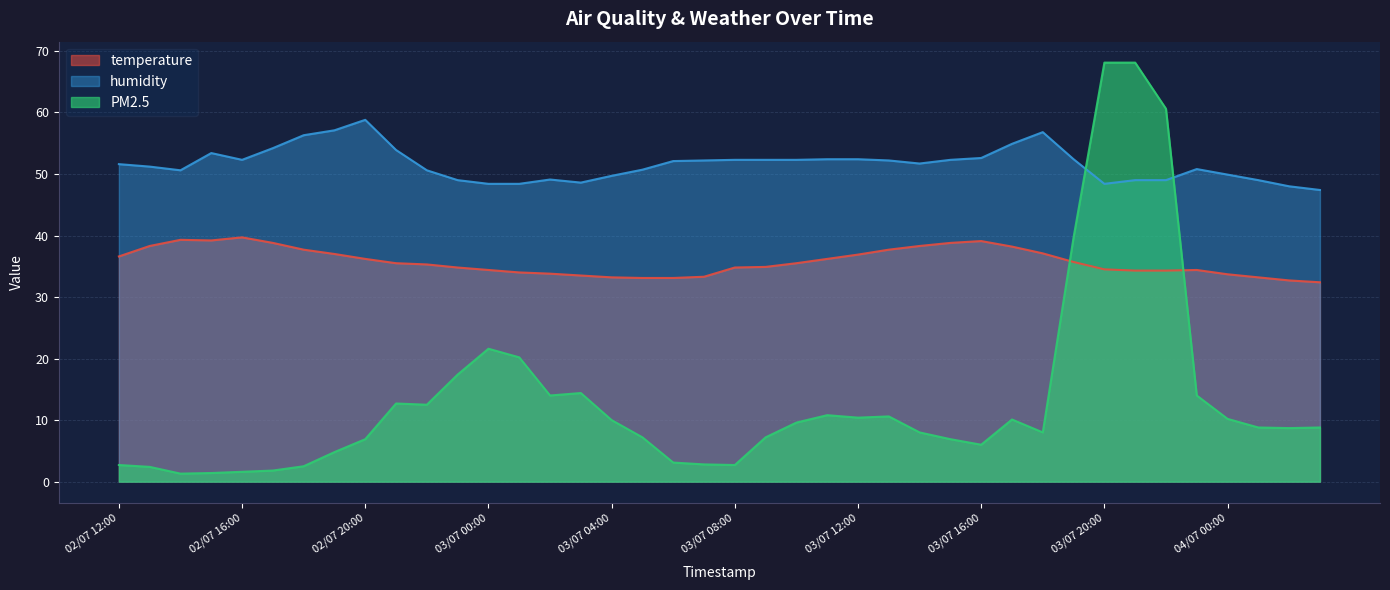

Reading left to right, what are all the values shown in this chart?

temperature: 02/07 12:00=36.6	02/07 13:00=38.3	02/07 14:00=39.3	02/07 15:00=39.2	02/07 16:00=39.7	02/07 17:00=38.8	02/07 18:00=37.7	02/07 19:00=37.0	02/07 20:00=36.2	02/07 21:00=35.5	02/07 22:00=35.3	02/07 23:00=34.8	03/07 00:00=34.4	03/07 01:00=34.0	03/07 02:00=33.8	03/07 03:00=33.5	03/07 04:00=33.2	03/07 05:00=33.1	03/07 06:00=33.1	03/07 07:00=33.3	03/07 08:00=34.8	03/07 09:00=34.9	03/07 10:00=35.5	03/07 11:00=36.2	03/07 12:00=36.9	03/07 13:00=37.7	03/07 14:00=38.3	03/07 15:00=38.8	03/07 16:00=39.1	03/07 17:00=38.2	03/07 18:00=37.1	03/07 19:00=35.7	03/07 20:00=34.5	03/07 21:00=34.3	03/07 22:00=34.3	03/07 23:00=34.4	04/07 00:00=33.7	04/07 01:00=33.2	04/07 02:00=32.7	04/07 03:00=32.4
humidity: 02/07 12:00=51.6	02/07 13:00=51.2	02/07 14:00=50.6	02/07 15:00=53.4	02/07 16:00=52.3	02/07 17:00=54.2	02/07 18:00=56.3	02/07 19:00=57.1	02/07 20:00=58.8	02/07 21:00=53.9	02/07 22:00=50.6	02/07 23:00=49.0	03/07 00:00=48.4	03/07 01:00=48.4	03/07 02:00=49.1	03/07 03:00=48.6	03/07 04:00=49.7	03/07 05:00=50.7	03/07 06:00=52.1	03/07 07:00=52.2	03/07 08:00=52.3	03/07 09:00=52.3	03/07 10:00=52.3	03/07 11:00=52.4	03/07 12:00=52.4	03/07 13:00=52.2	03/07 14:00=51.7	03/07 15:00=52.3	03/07 16:00=52.6	03/07 17:00=54.9	03/07 18:00=56.8	03/07 19:00=52.4	03/07 20:00=48.4	03/07 21:00=49.0	03/07 22:00=49.0	03/07 23:00=50.8	04/07 00:00=49.9	04/07 01:00=49.0	04/07 02:00=48.0	04/07 03:00=47.4
PM2.5: 02/07 12:00=2.7	02/07 13:00=2.4	02/07 14:00=1.3	02/07 15:00=1.4	02/07 16:00=1.6	02/07 17:00=1.8	02/07 18:00=2.5	02/07 19:00=4.8	02/07 20:00=6.9	02/07 21:00=12.7	02/07 22:00=12.5	02/07 23:00=17.4	03/07 00:00=21.6	03/07 01:00=20.2	03/07 02:00=14.0	03/07 03:00=14.4	03/07 04:00=10.0	03/07 05:00=7.2	03/07 06:00=3.1	03/07 07:00=2.8	03/07 08:00=2.7	03/07 09:00=7.2	03/07 10:00=9.6	03/07 11:00=10.8	03/07 12:00=10.4	03/07 13:00=10.6	03/07 14:00=8.0	03/07 15:00=6.9	03/07 16:00=6.0	03/07 17:00=10.1	03/07 18:00=8.0	03/07 19:00=39.7	03/07 20:00=68.1	03/07 21:00=68.1	03/07 22:00=60.6	03/07 23:00=14.0	04/07 00:00=10.2	04/07 01:00=8.8	04/07 02:00=8.7	04/07 03:00=8.8